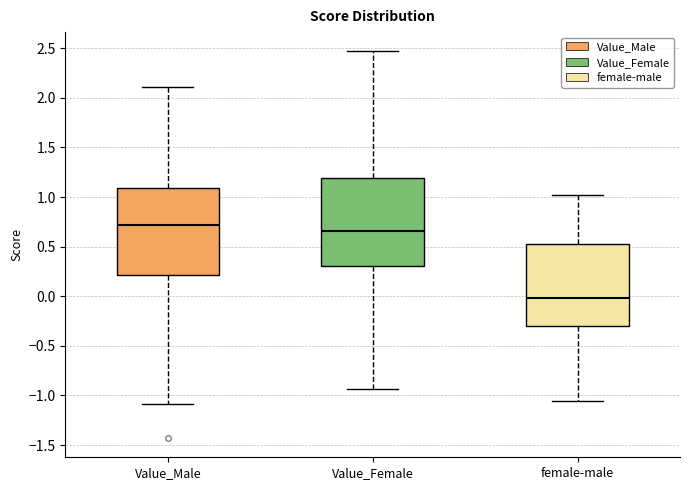

Where does the lower whisker of the box for Value_Male end on the y-axis? The values are not printed on the chart, so give them approximately, as read against the axis.

-1.10